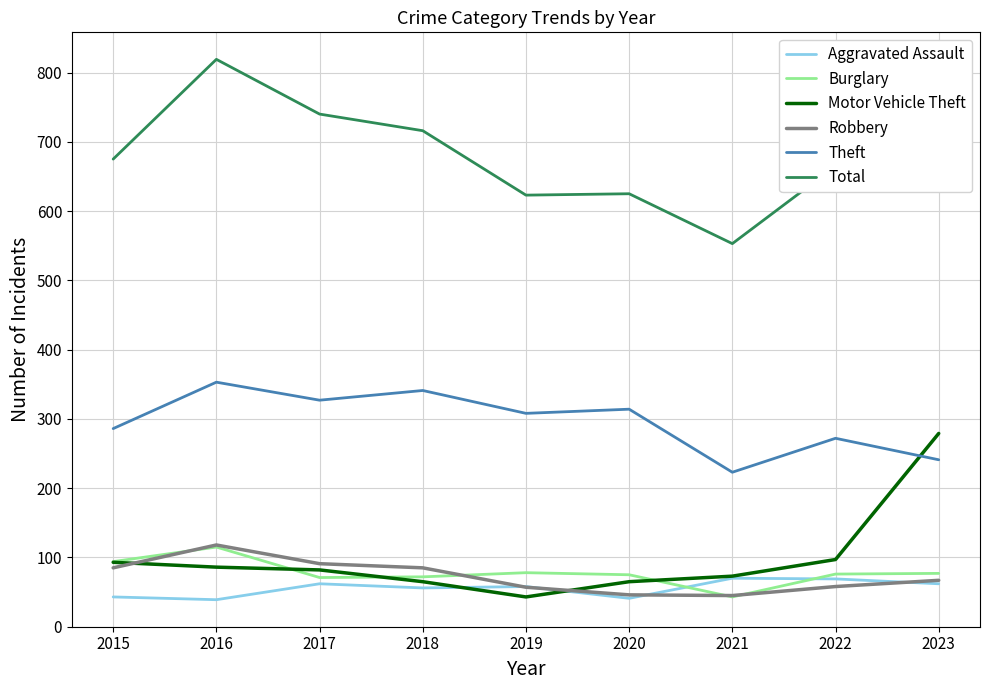

Which series changed the most between 2017 and 2023?

Motor Vehicle Theft